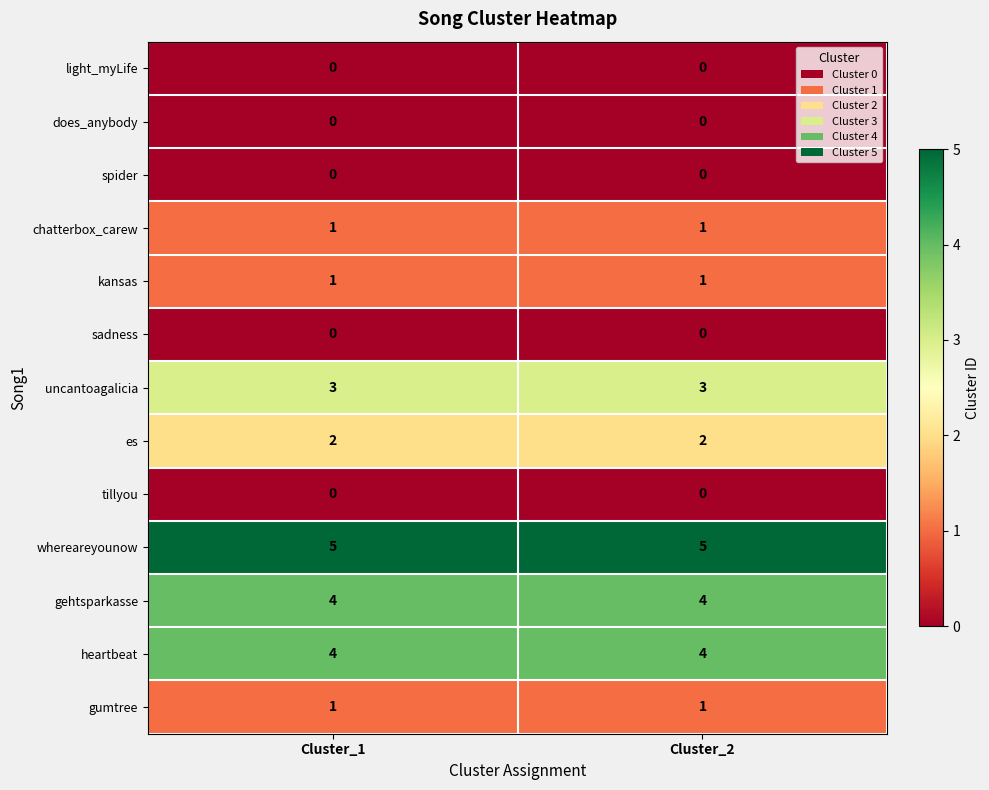

Reading left to right, what are all the values shown in this chart?

light_myLife: 0	0
does_anybody: 0	0
spider: 0	0
chatterbox_carew: 1	1
kansas: 1	1
sadness: 0	0
uncantoagalicia: 3	3
es: 2	2
tillyou: 0	0
whereareyounow: 5	5
gehtsparkasse: 4	4
heartbeat: 4	4
gumtree: 1	1